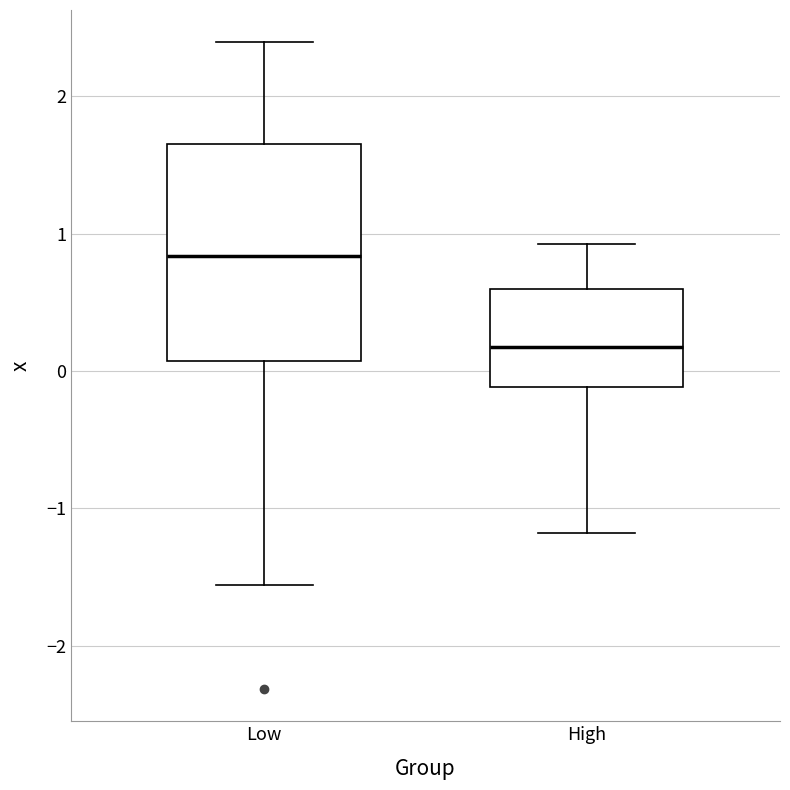

Which box is the tallest, from its lower edge to its upper edge?

Low